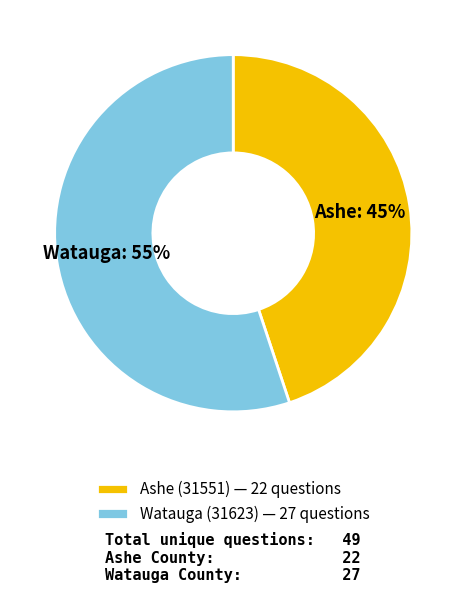

What is the largest slice in the pie chart?

Watauga (31623)